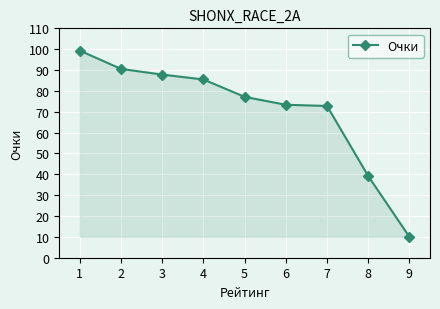

Count the number of categories in the chart.

9